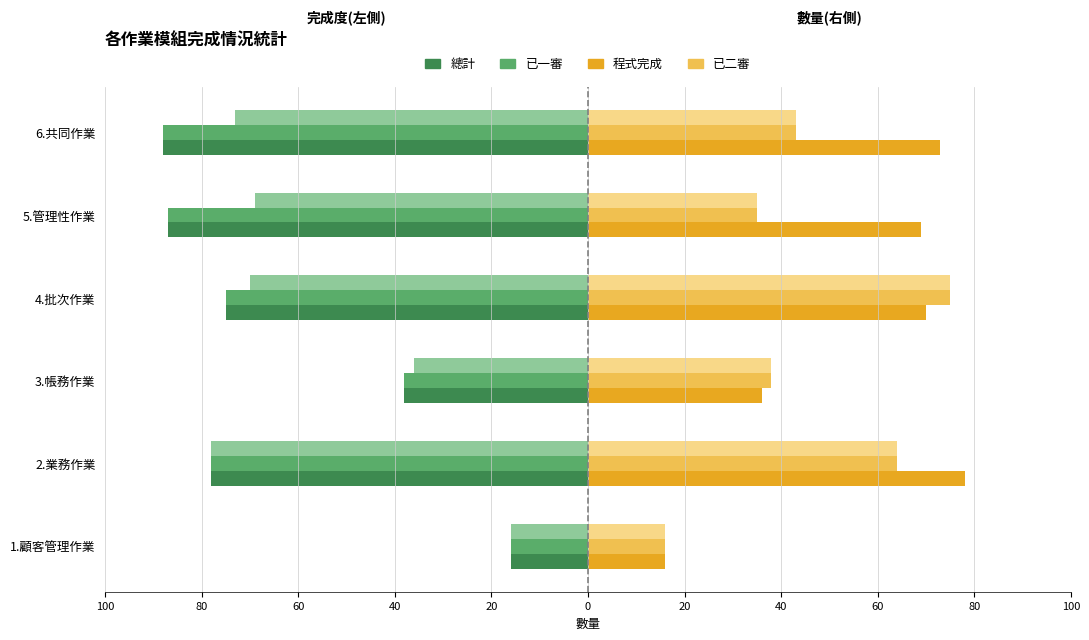

Count the number of categories in the chart.

6